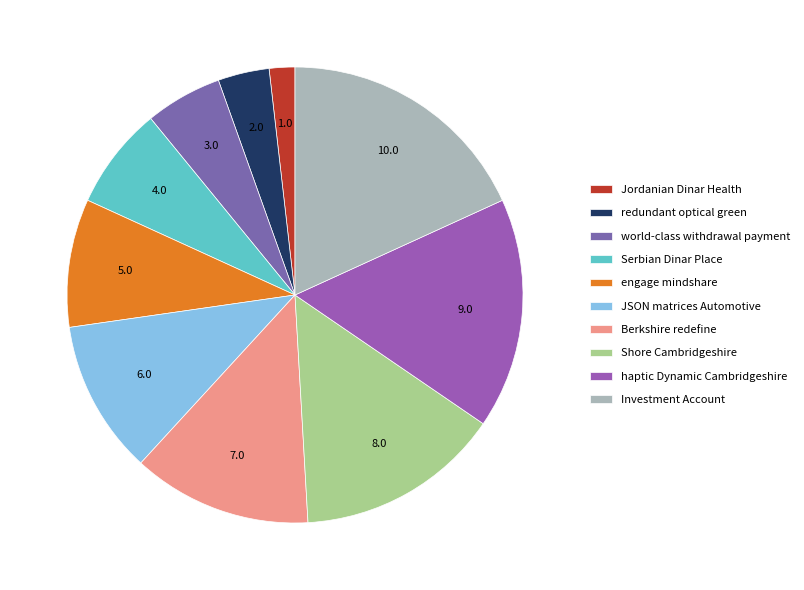

What is the largest slice in the pie chart?

Investment Account